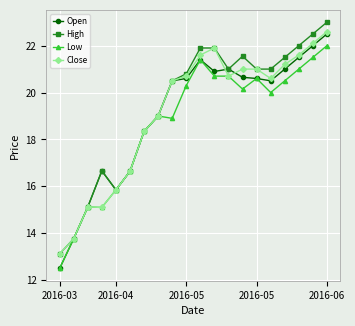

What is the value of the Open point at the 1st from the left?

12.5